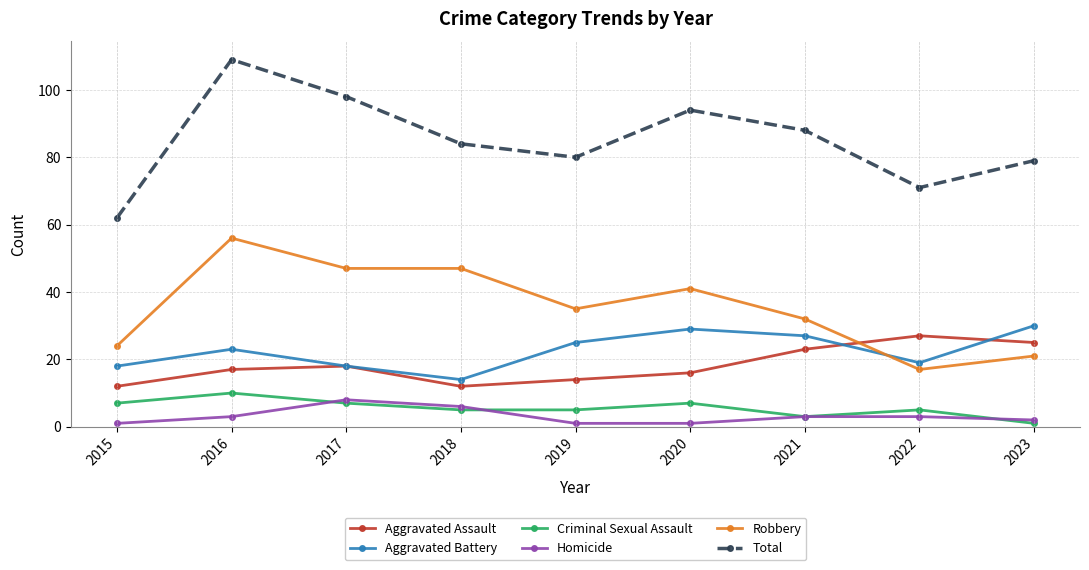

What value does the Criminal Sexual Assault series have at 2021?

3